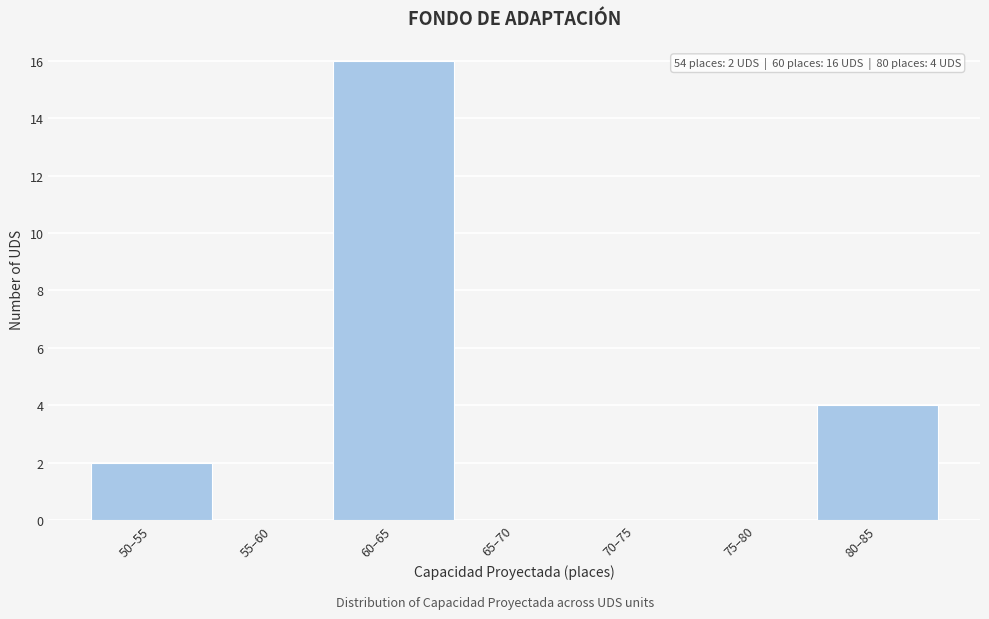

Reading left to right, what are all the values shown in this chart?

50–55=2	55–60=0	60–65=16	65–70=0	70–75=0	75–80=0	80–85=4